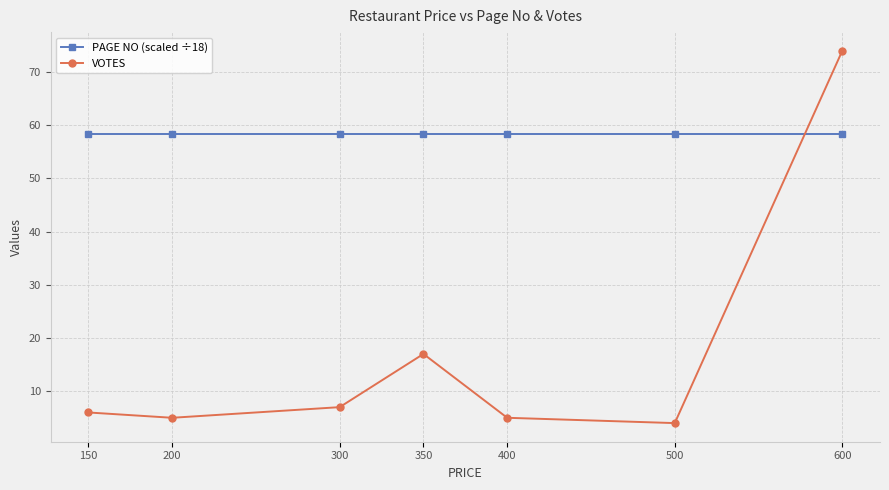

After their last crossing, which series has the higher values: VOTES or PAGE NO (scaled ÷18)?

VOTES